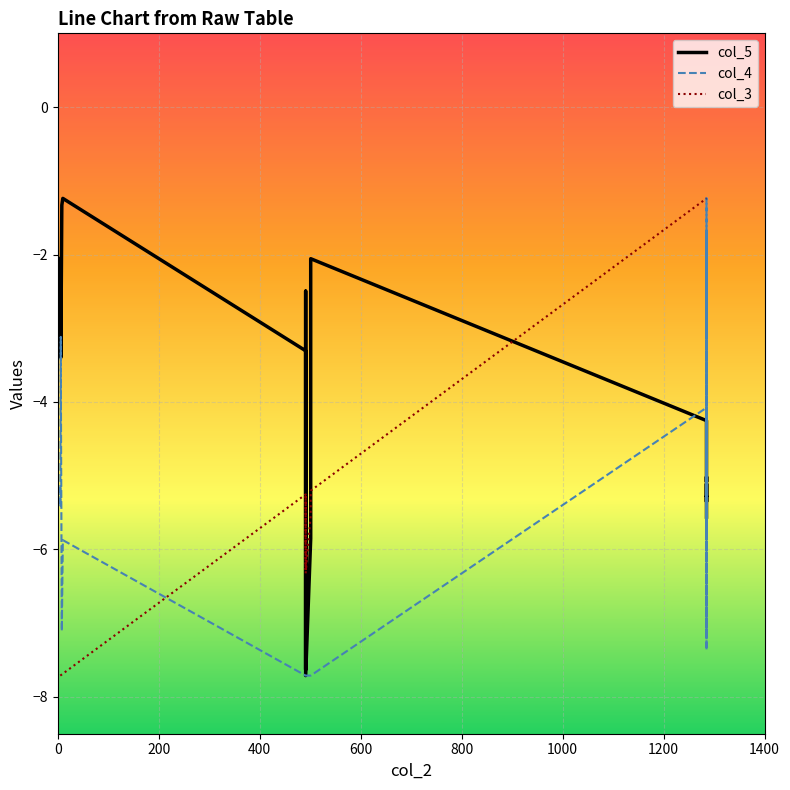

What is the sum of all col_4 values?

-162.0